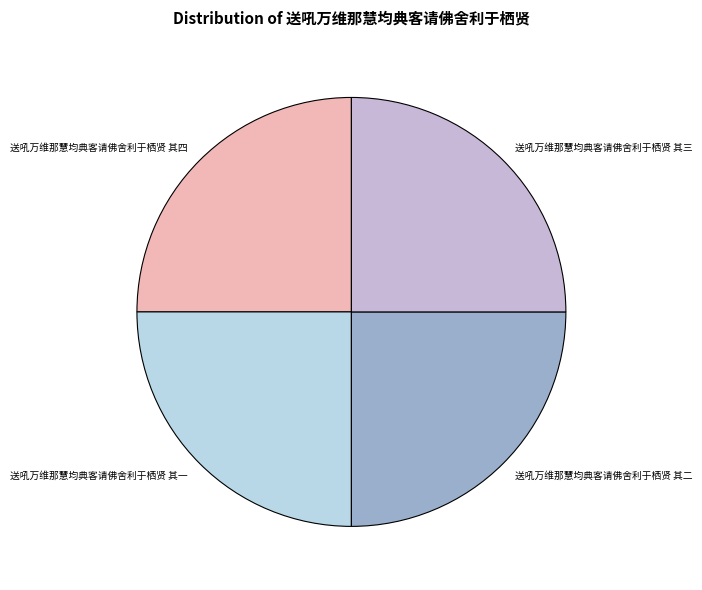

How many segments does this pie chart have?

4